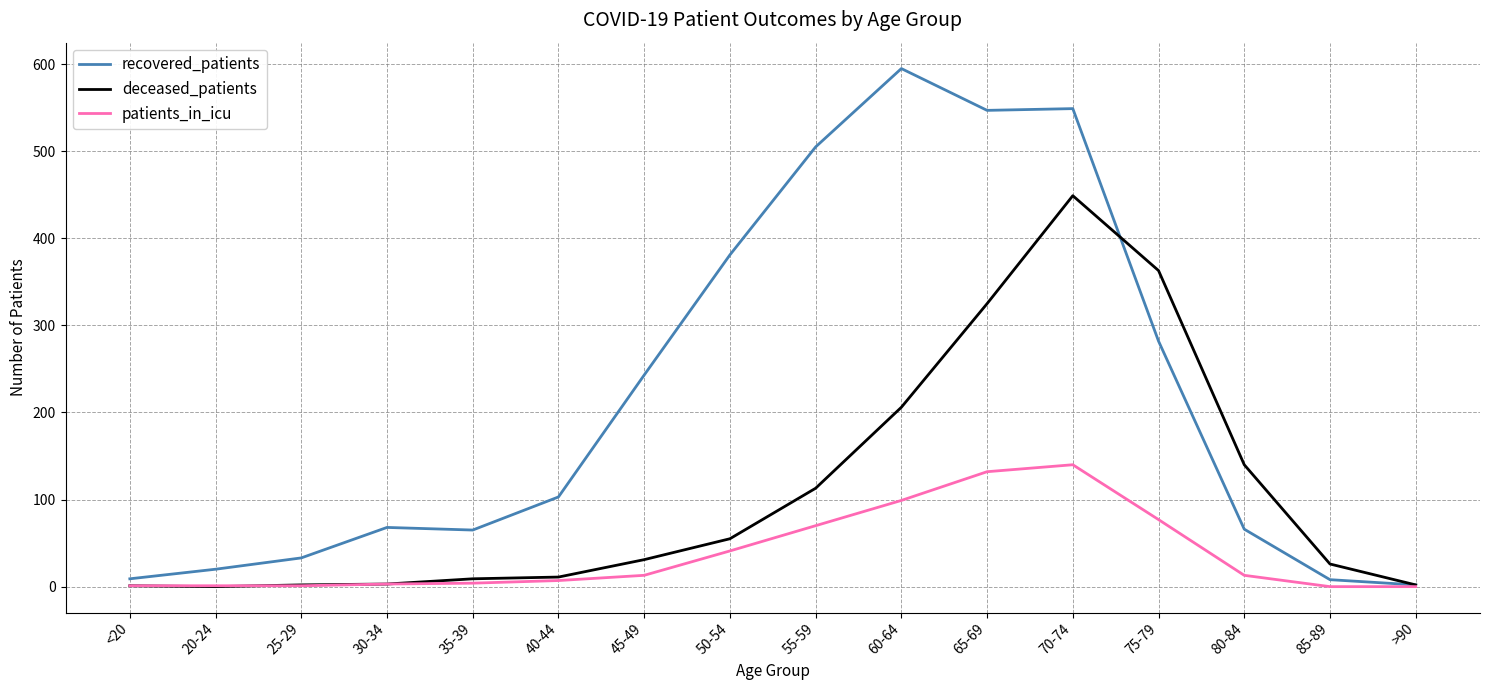

Which category has the highest value across all series?

60-64